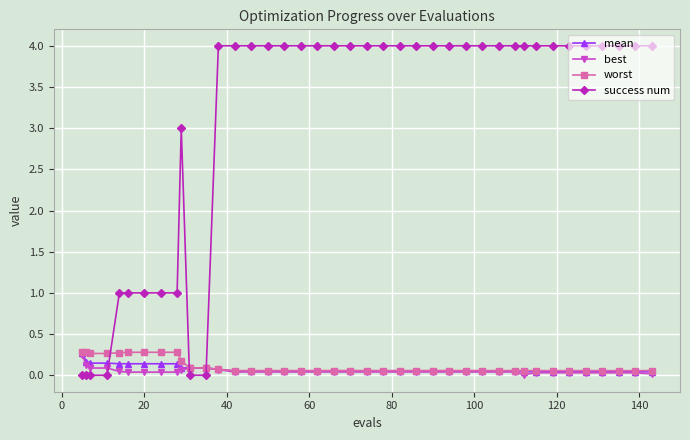

Which series has the largest total across all categories?

success num